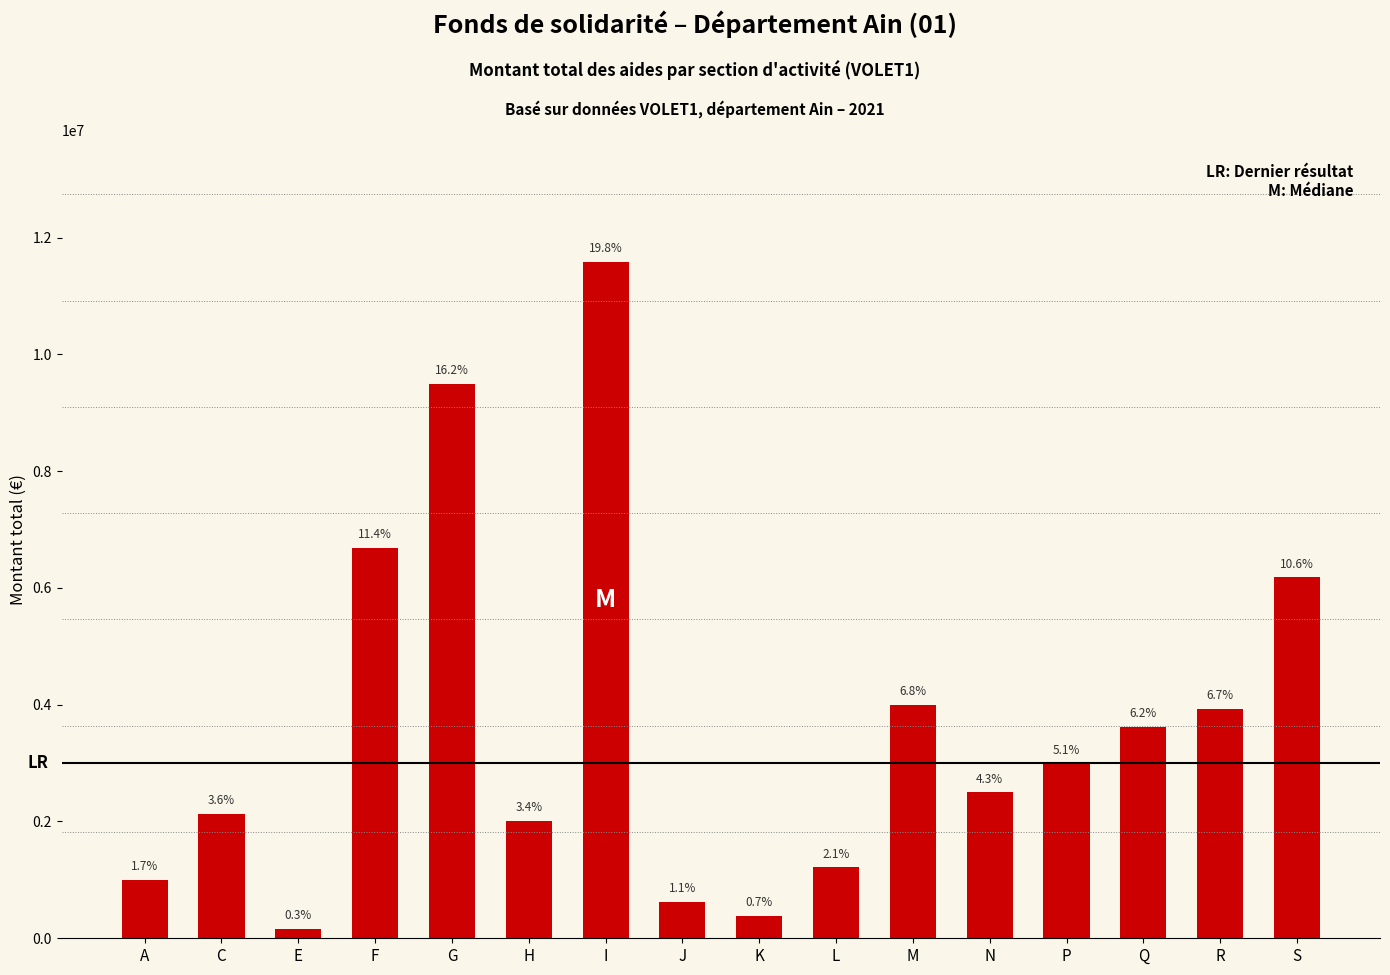

What is the value of the 3rd bar from the left?

162006